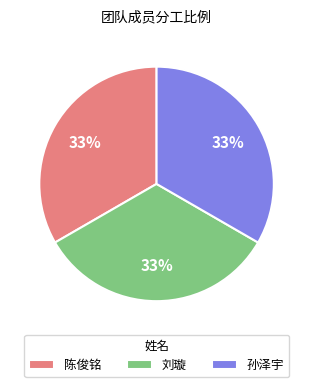

Is the sum of 陈俊铭 and 孙泽宇 greater than half?

Yes